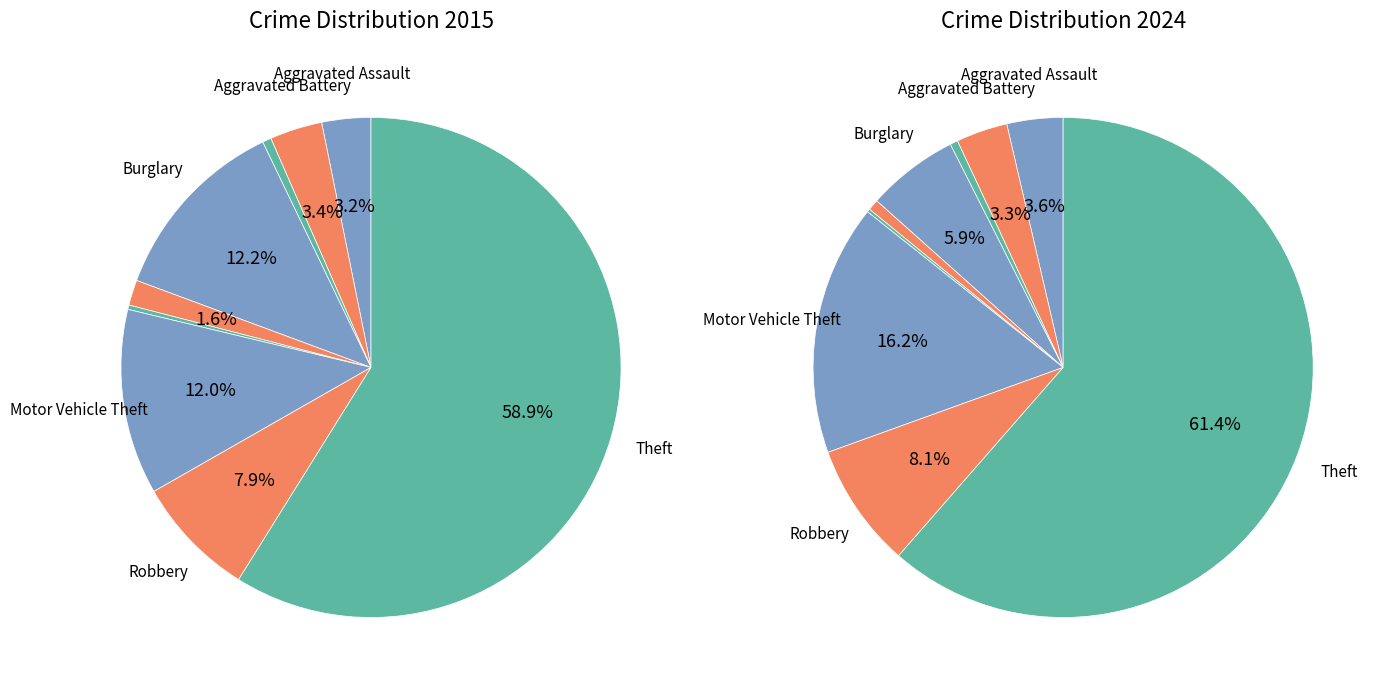

Does any single category account for the majority?

Yes